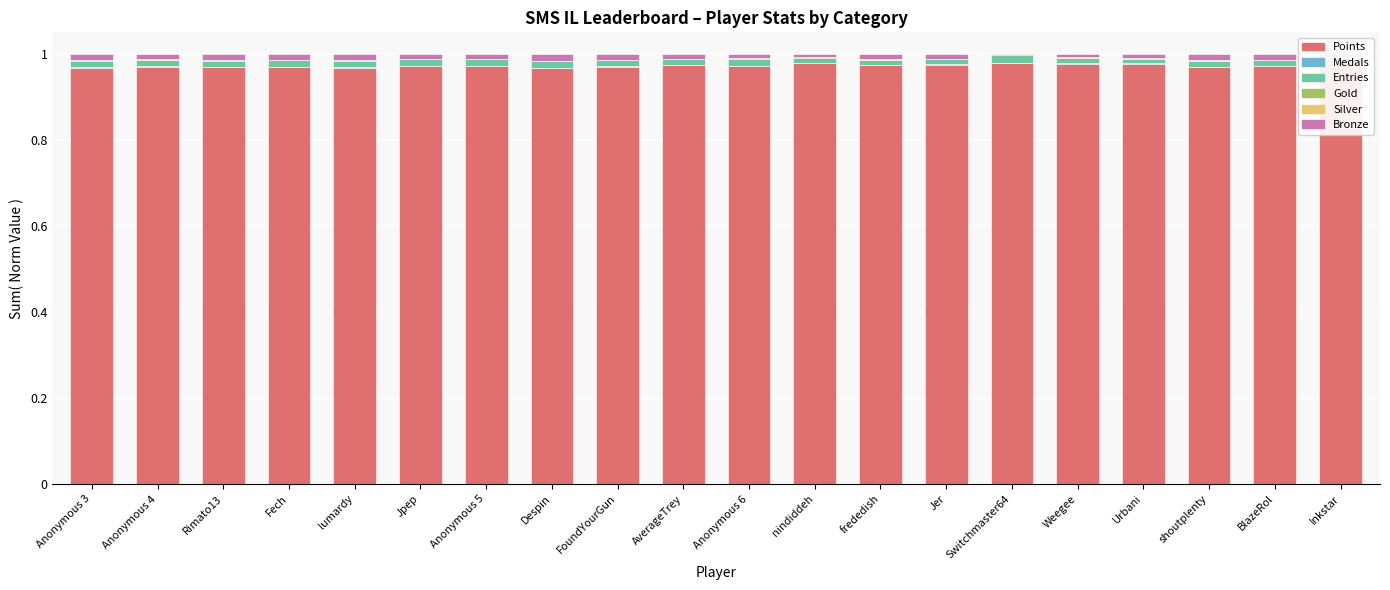

The value of Points at Jpep is 0.5. True or false?

False